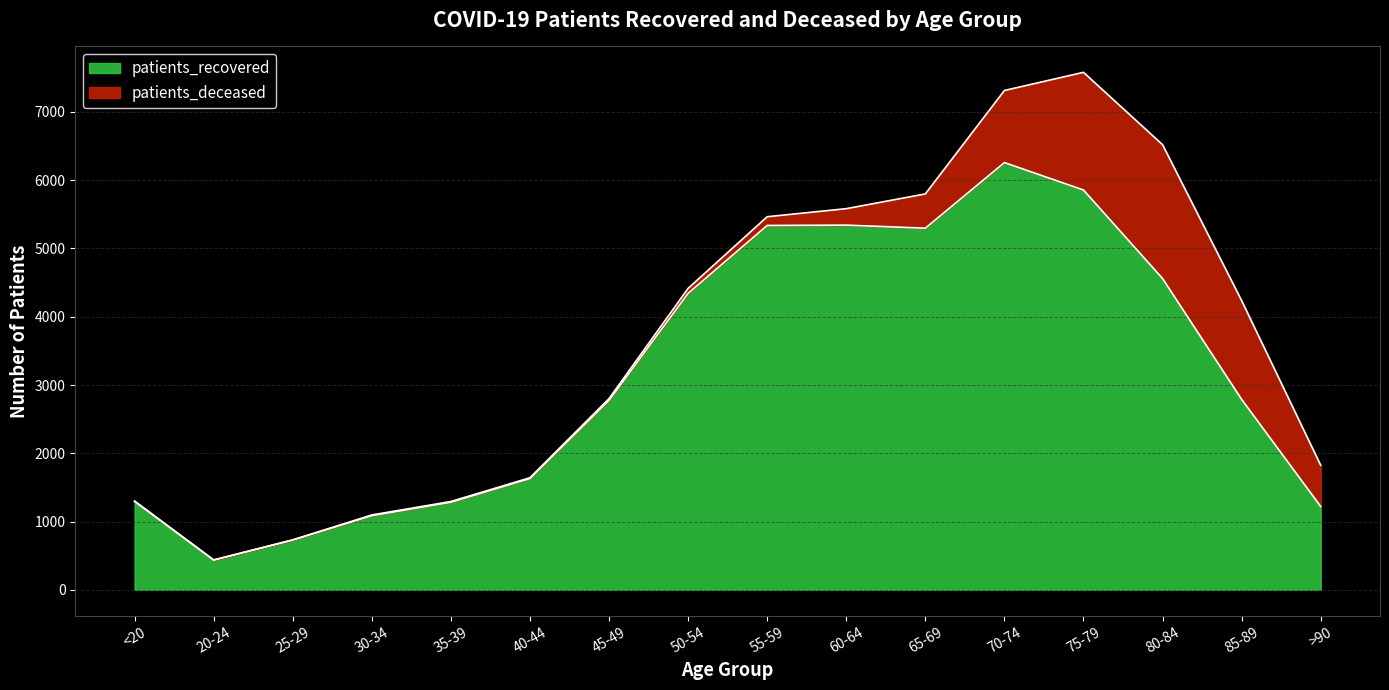

True or false: the data shows 1630 at 40-44.

True